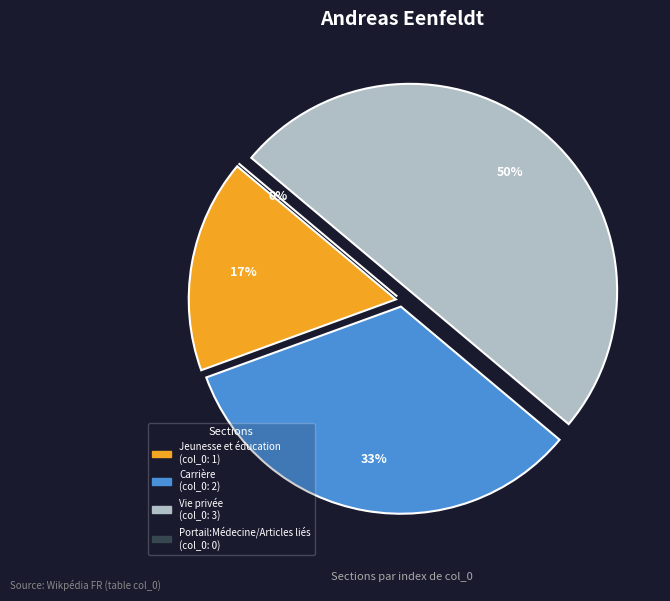

To the nearest percent, what is the average slice percentage?

25%